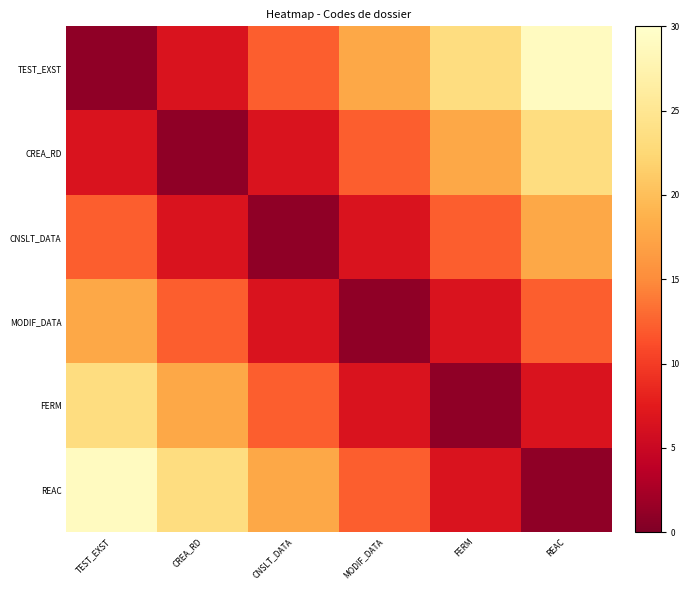

Rank the series by their maximum value, from highest to lowest.

TEST_EXST, REAC, CREA_RD, FERM, CNSLT_DATA, MODIF_DATA